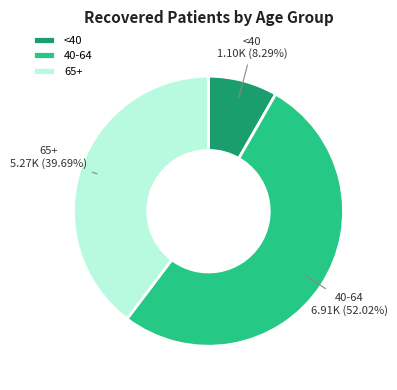

Does 40-64 represent more than half of the total?

Yes